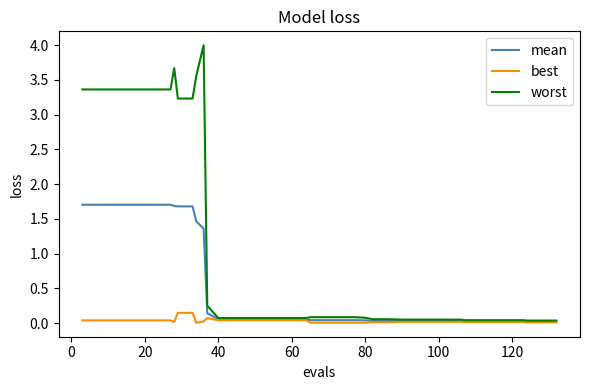

Which series has the largest total across all categories?

worst